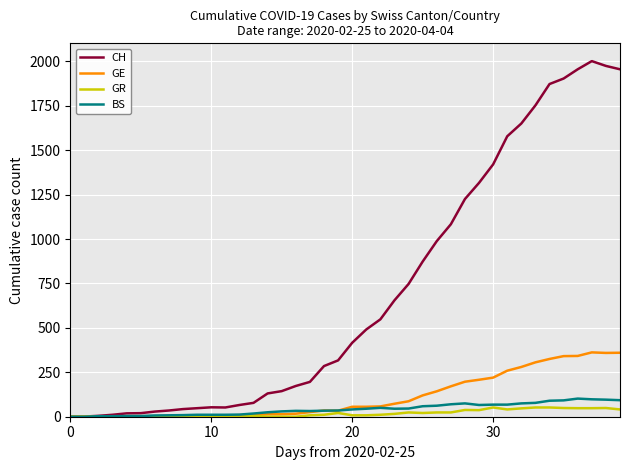

Which series has the widest spread of values?

CH